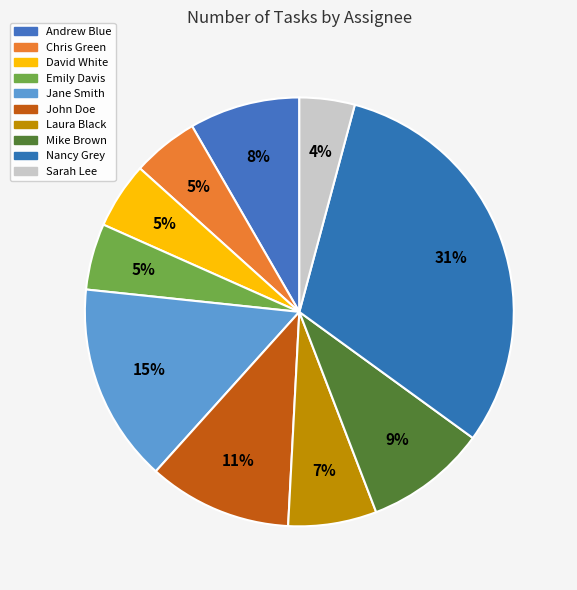

What percentage do Jane Smith and Emily Davis together represent?

20.0%